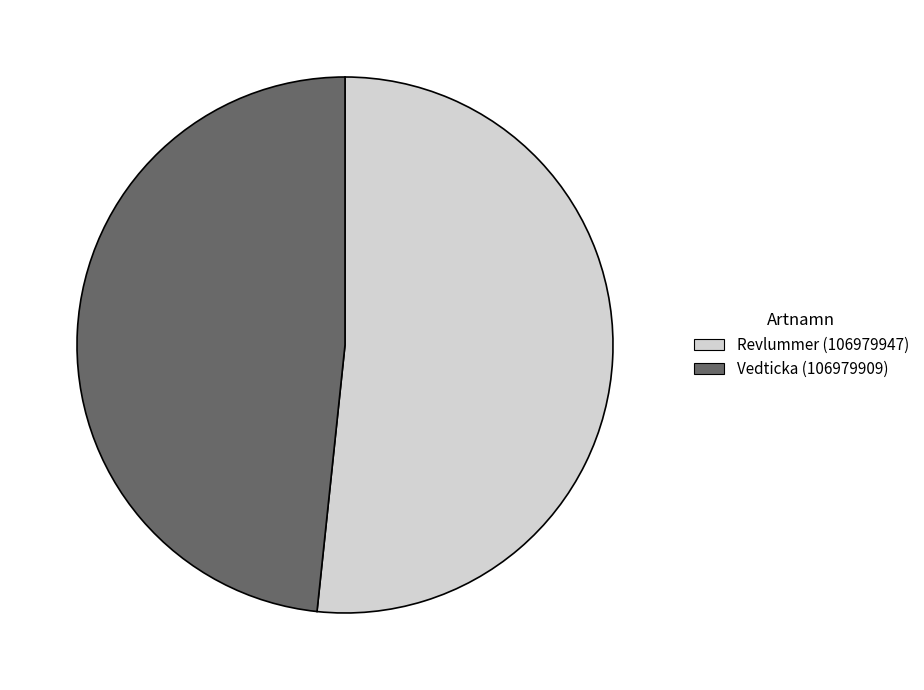

Which category has the biggest portion of the pie?

Revlummer (106979947)